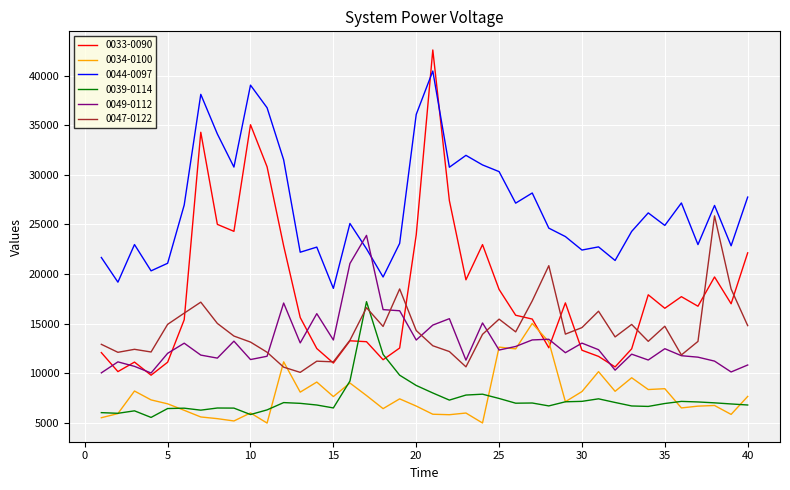

Which series has the widest spread of values?

0033-0090